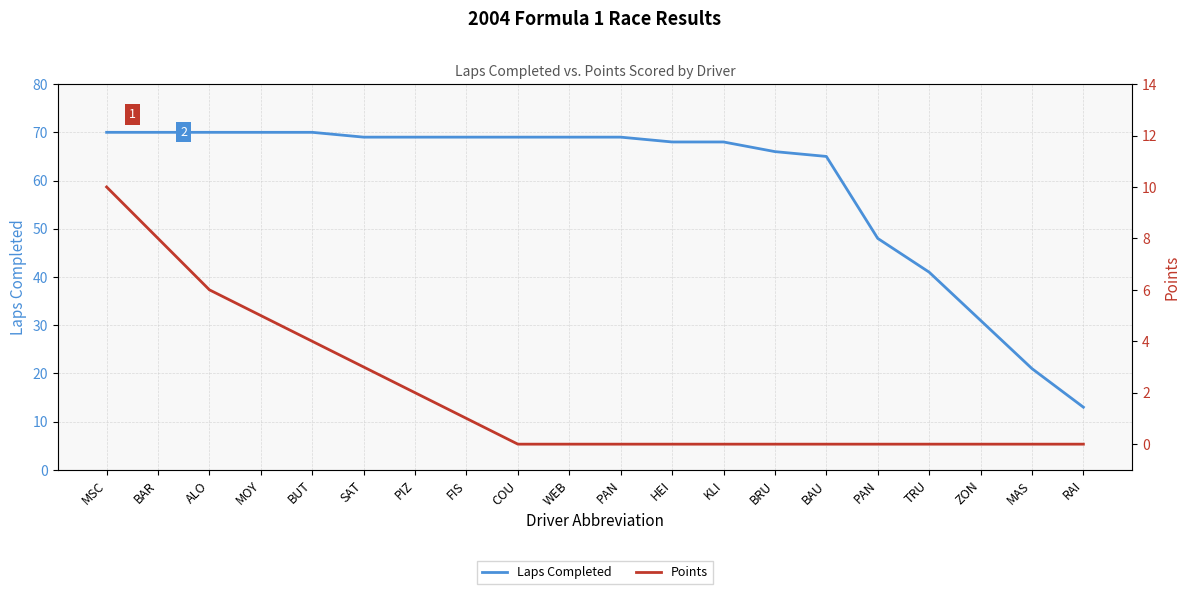

Which series has the largest total across all categories?

Laps Completed